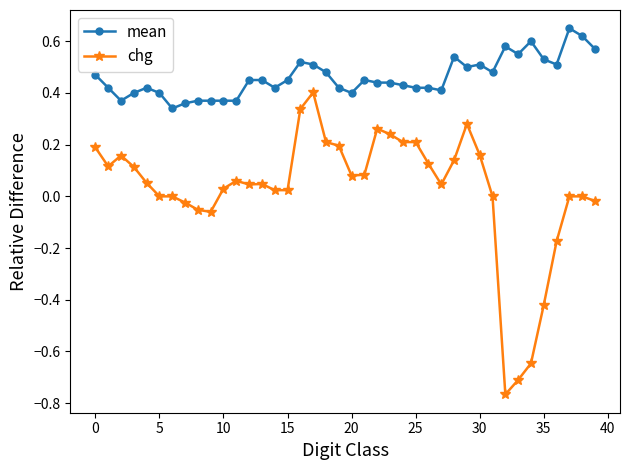

What is the difference between the maximum and minimum values in the chg series?

1.2